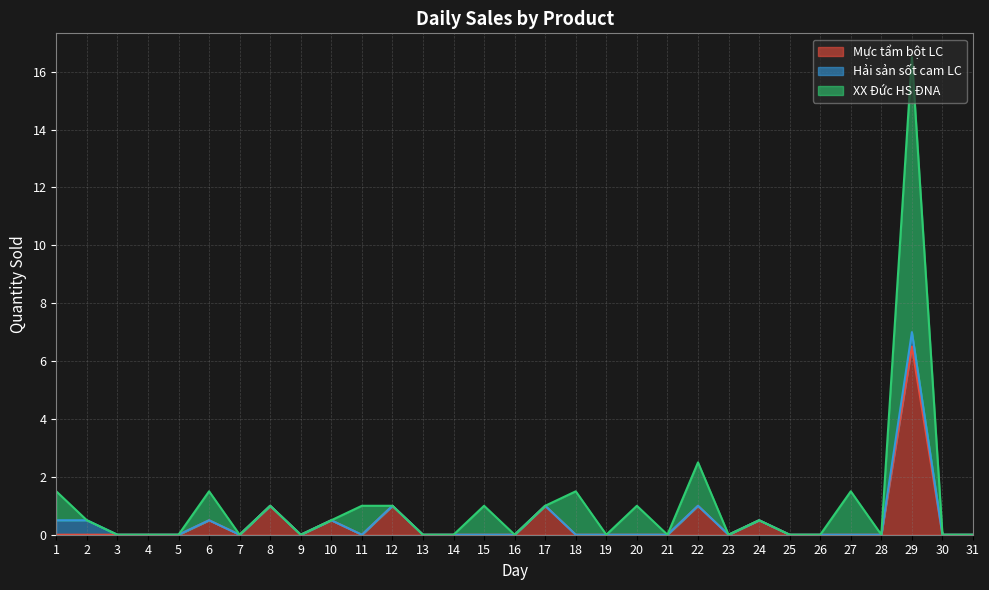

True or false: XX Đức HS ĐNA and Mực tẩm bột LC intersect in this chart.

False